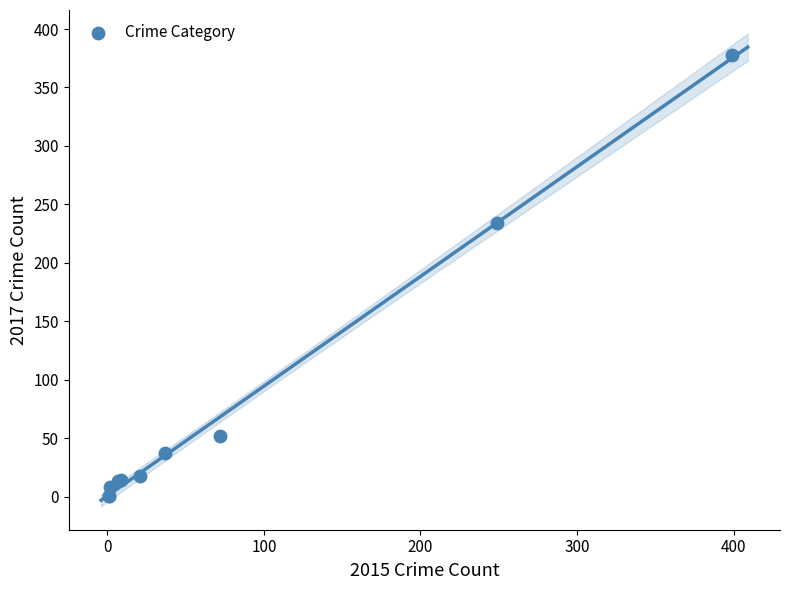

What Y value in the scatter plot is closest to 189?

234